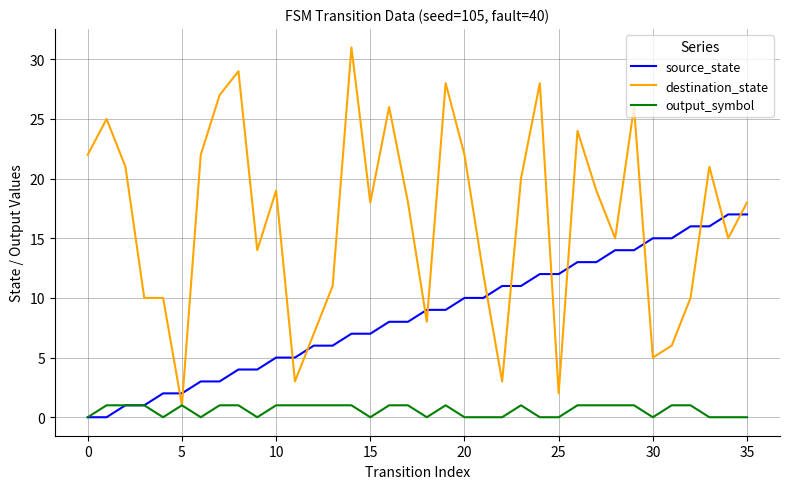

Count the number of data series in this chart.

3